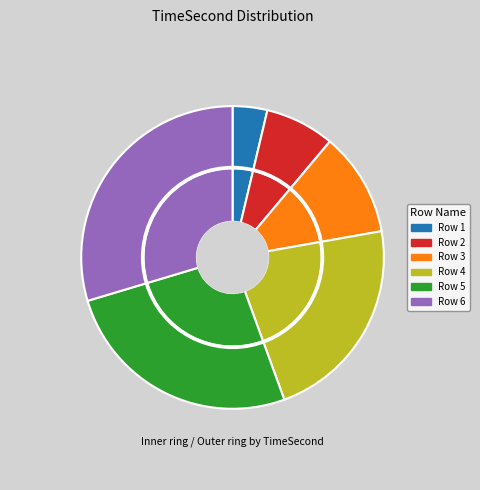

What percentage is the 6 slice, to the nearest percent?

30%